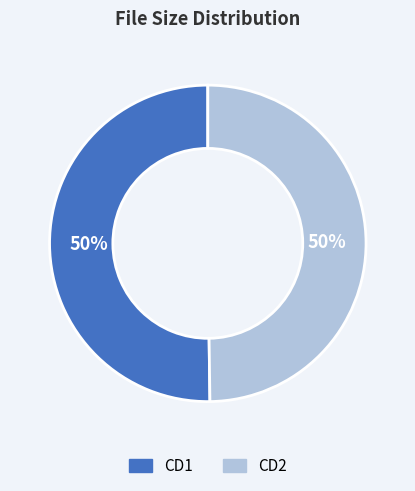

The CD1 slice represents 37% of the pie. True or false?

False